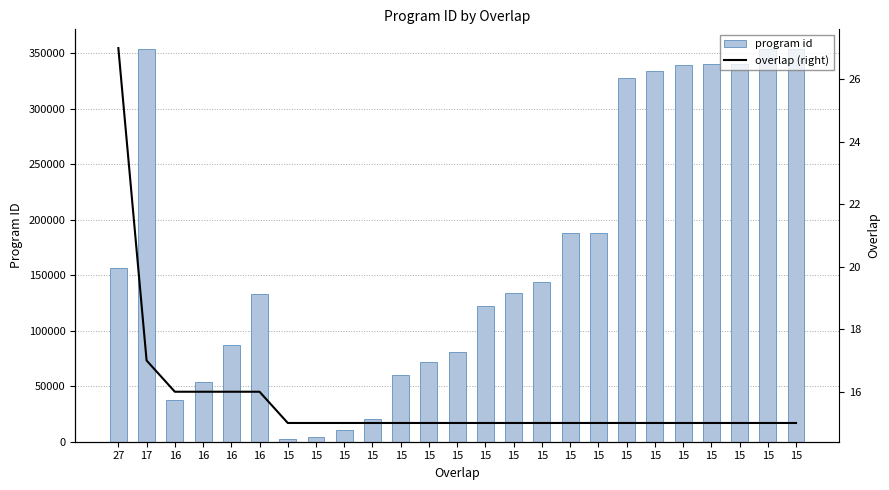

Rank the series by their average value, from lowest to highest.

overlap (right), program id